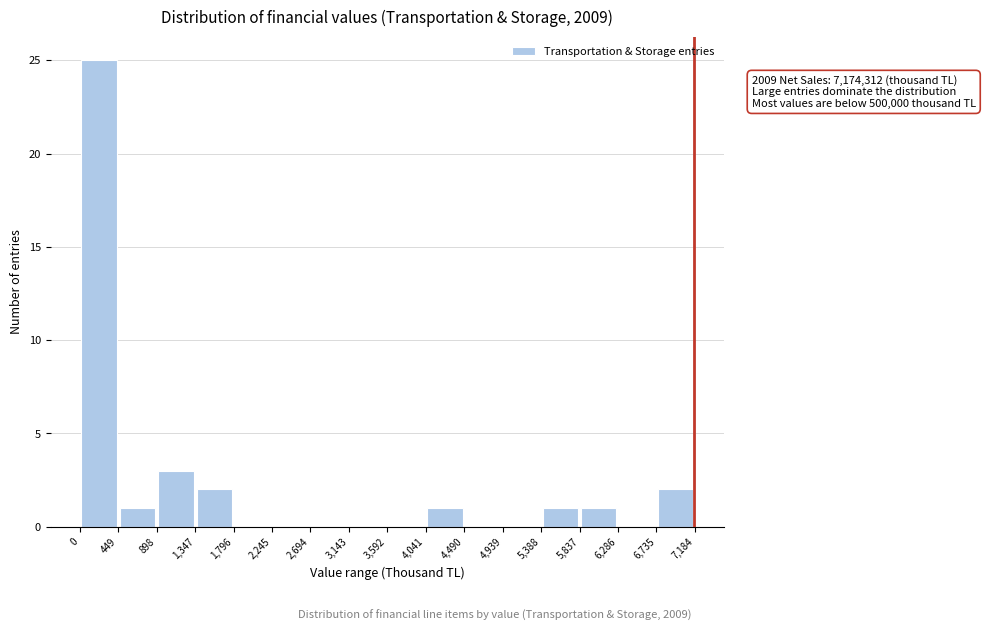

Which range on the x-axis has the tallest bar?

0 to 449